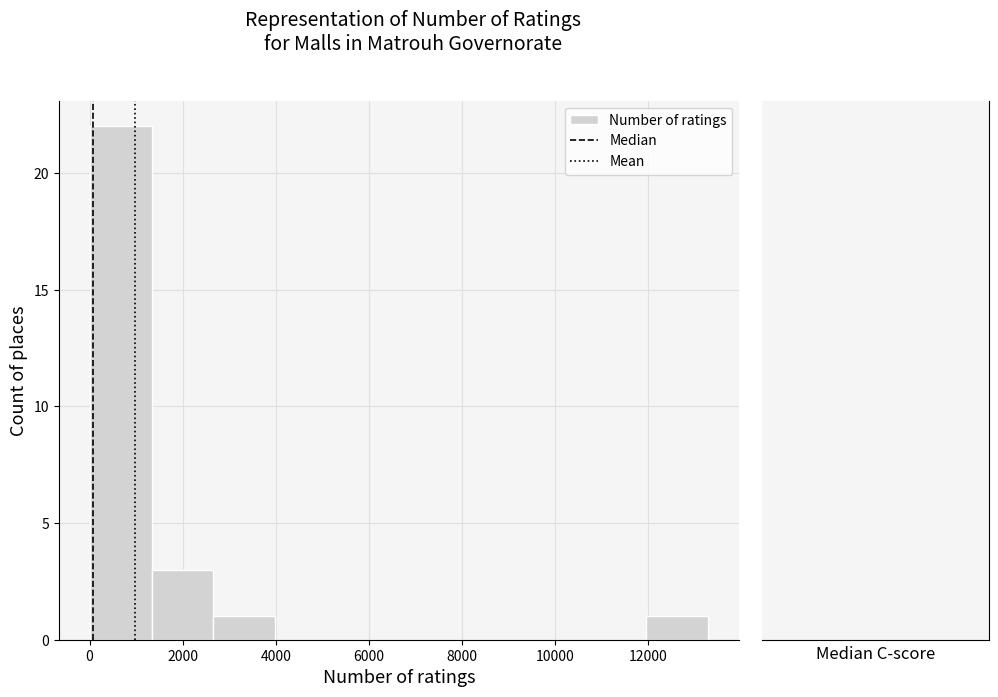

How tall is the bar that spans 0 to 1400 on the x-axis? Neither the bar edges nor the heights are printed on the chart, so give them approximately, as read against the axes.

22